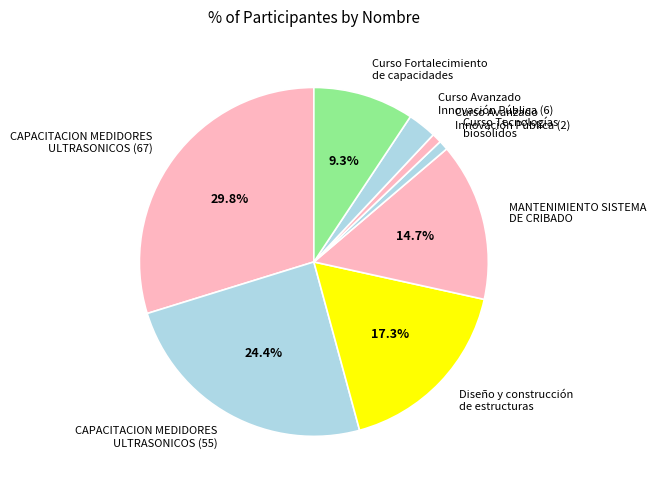

Combined, do Curso Fortalecimiento de capacidades and Curso Avanzado Innovación Pública (6) account for over 50%?

No